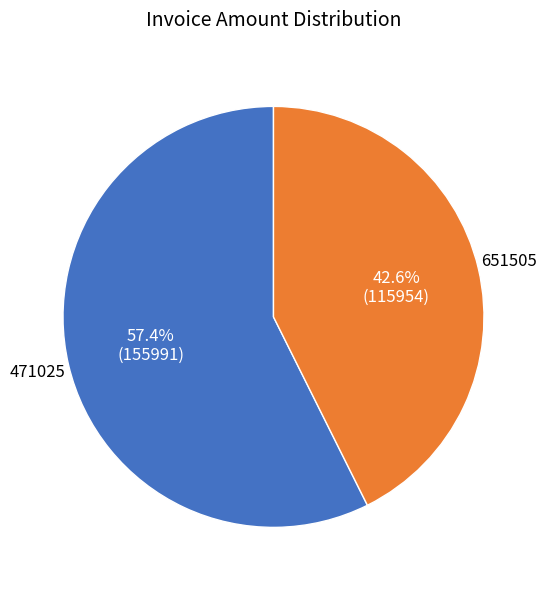

How many slices are in this pie chart?

2